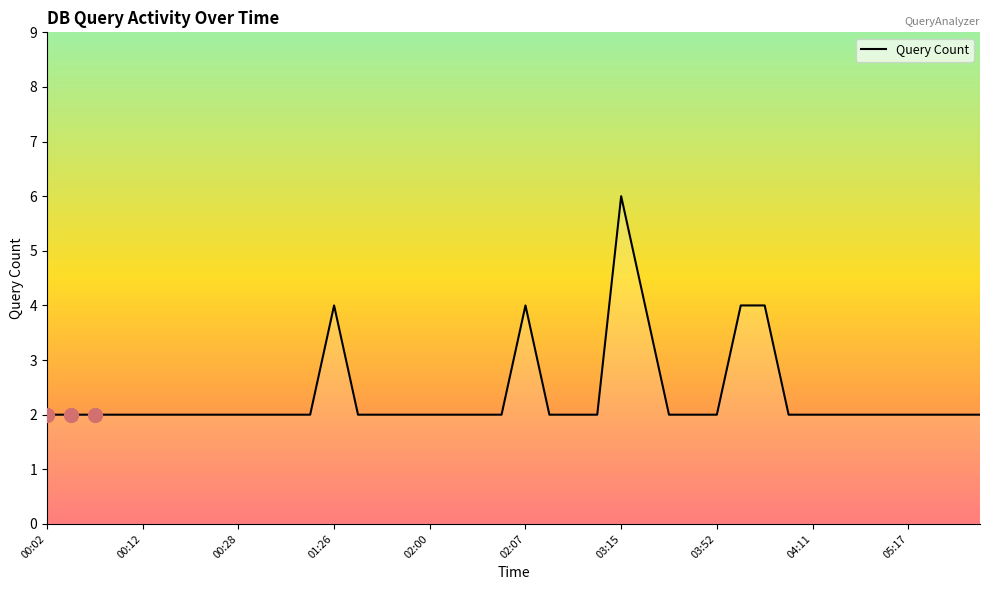

What is the greatest value displayed?

6